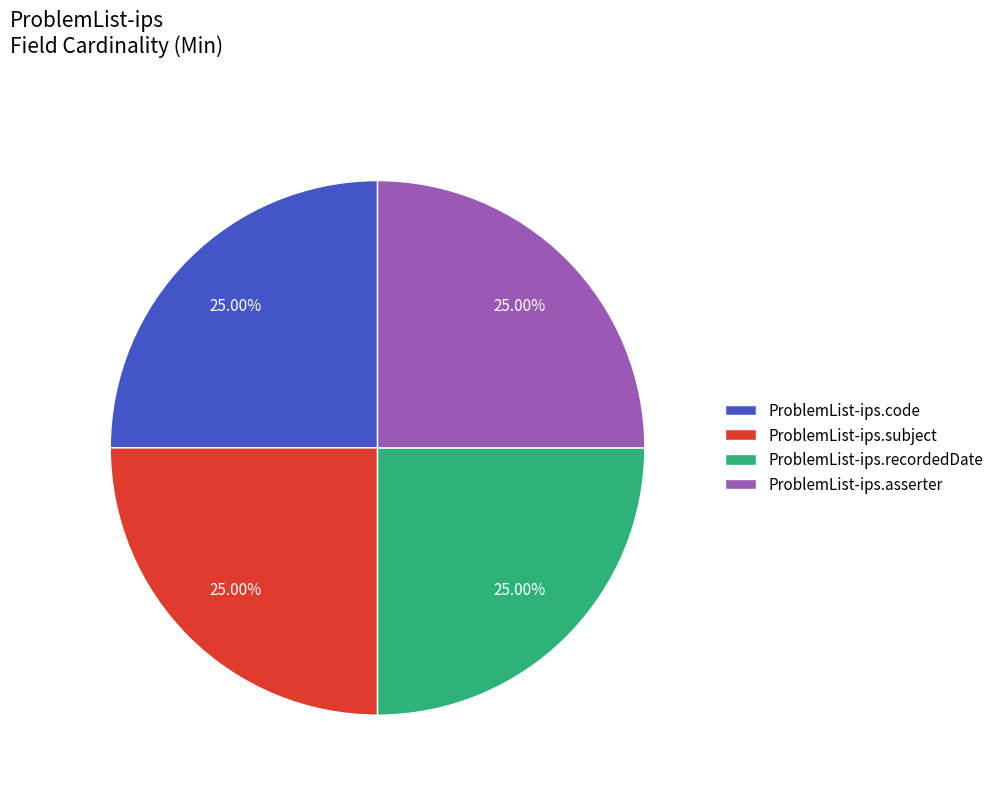

Is ProblemList-ips.subject the majority of the pie?

No